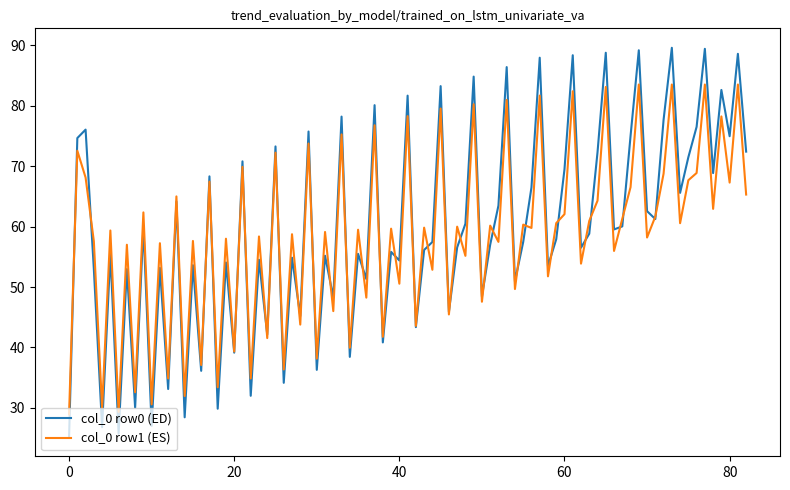

List the series in order of their peak value, lowest first.

col_0 row1 (ES), col_0 row0 (ED)